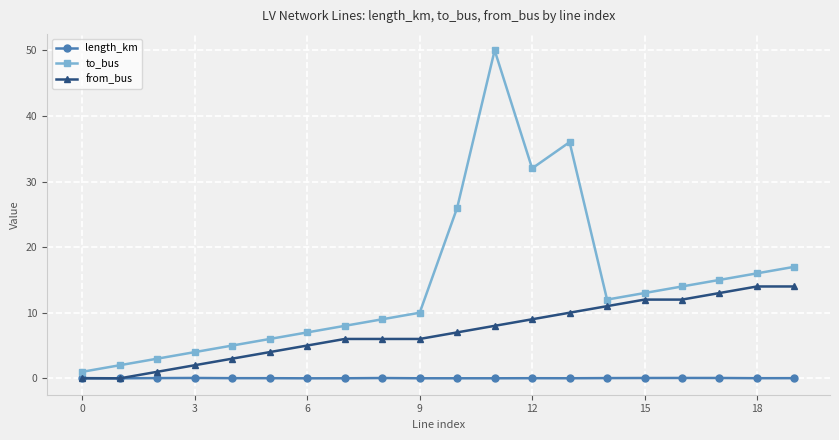

What is the value of the from_bus point at the 8th from the left?

6.0